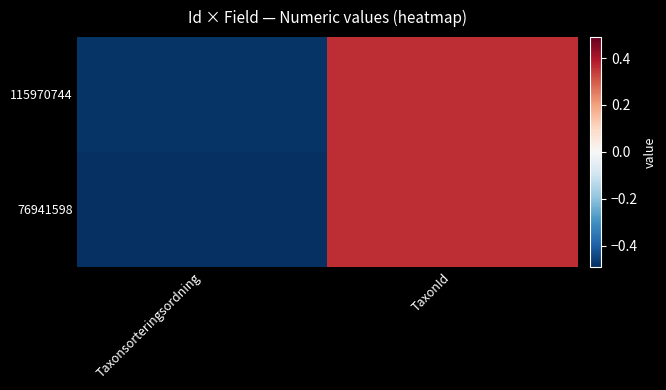

What is the total value across all series at TaxonId?

0.7